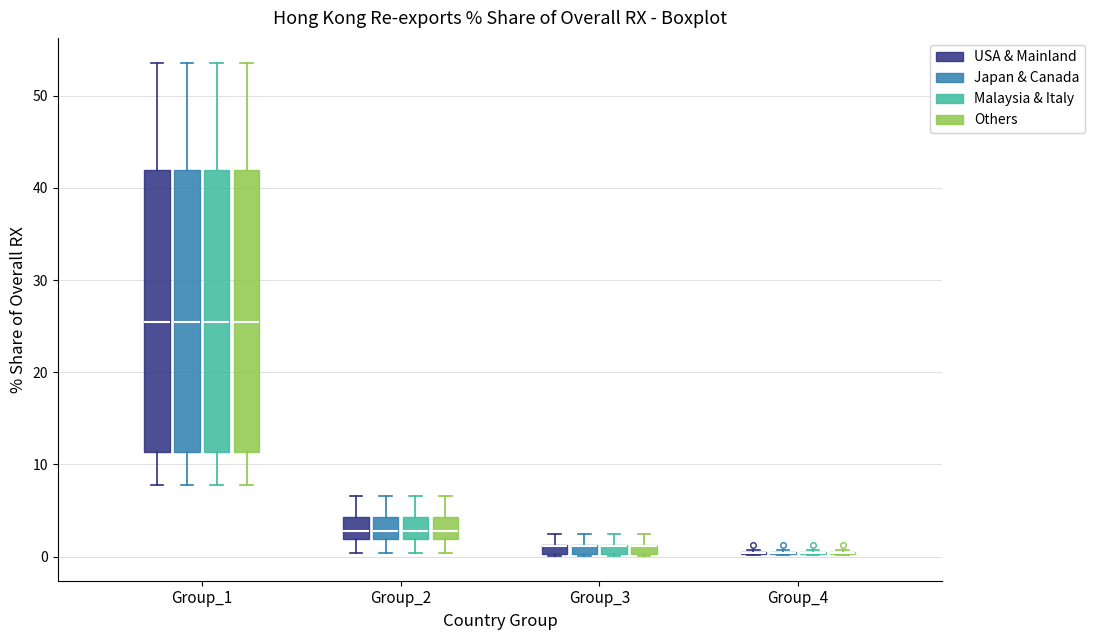

Where is the upper edge of the box for Group_3 (Others) on the y-axis? The values are not printed on the chart, so give them approximately, as read against the axis.

1